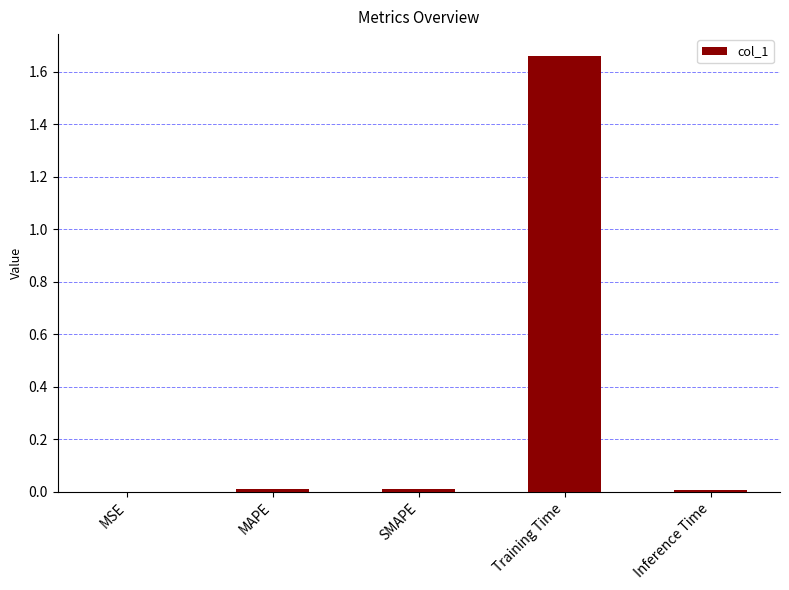

What is the change in value from MAPE to Training Time?

+1.6